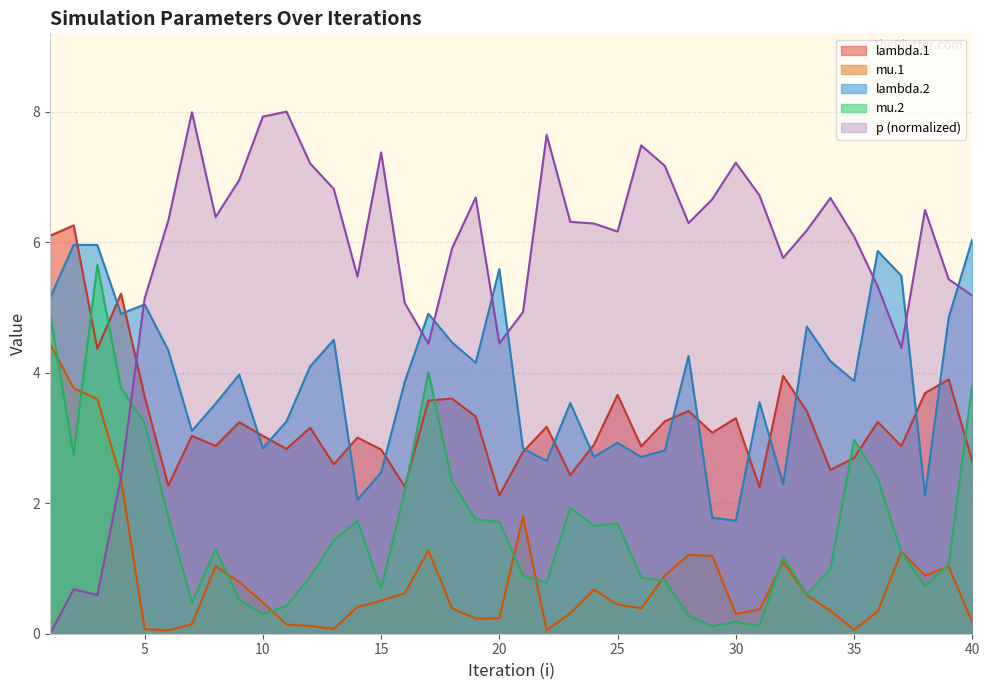

Is the value of lambda.2 at 29 greater than the value of mu.1 at 1?

No